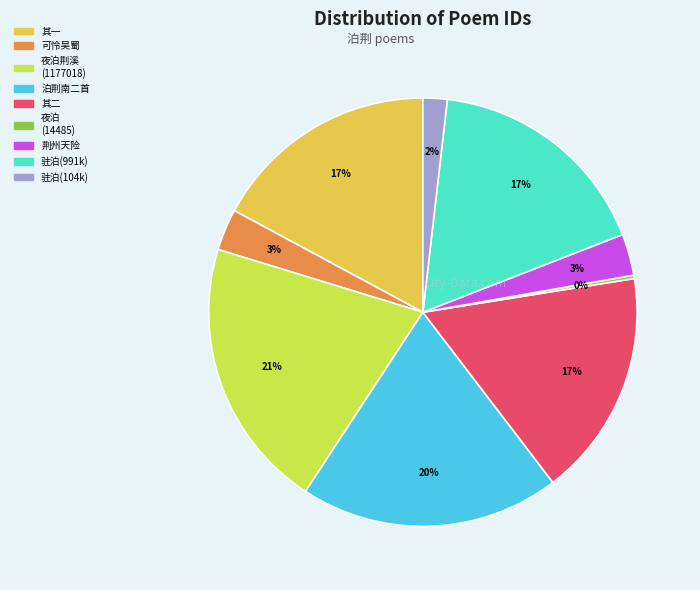

Is there any slice that represents more than half of the pie?

No